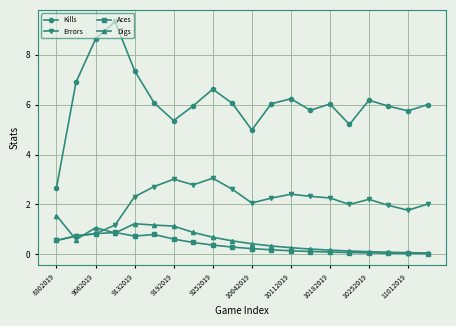

What is the maximum value shown in the chart?

9.3